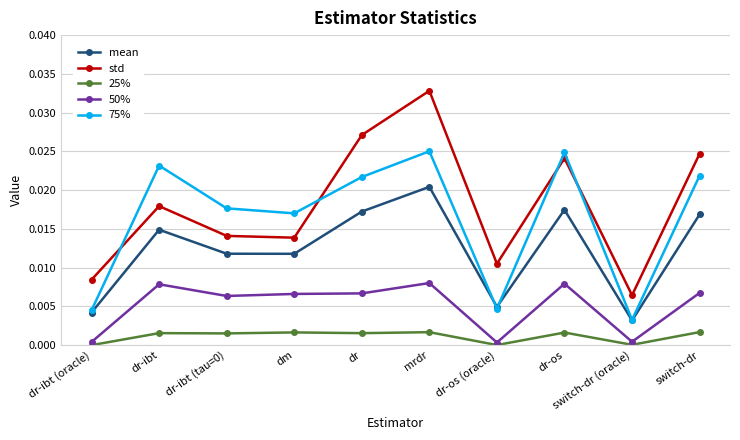

Does the chart display data point markers on the line(s)?

Yes